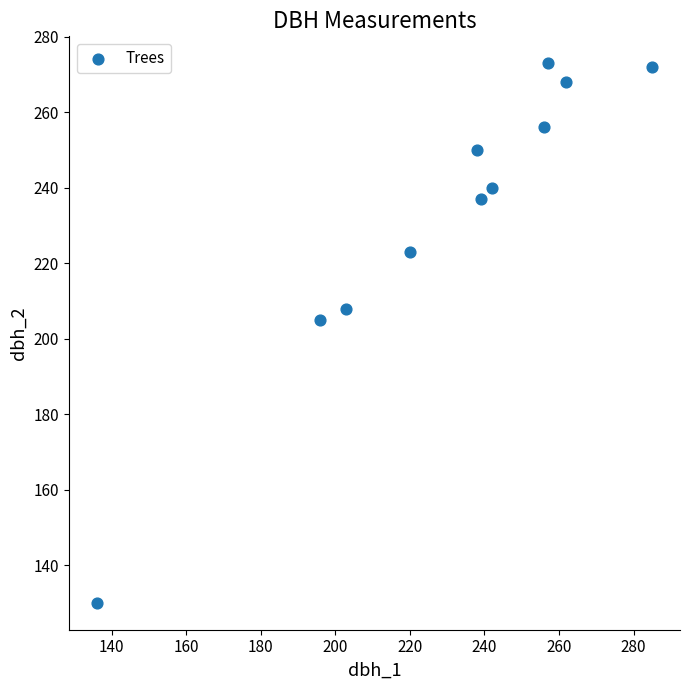

What Y value in the scatter plot is closest to 201?

205